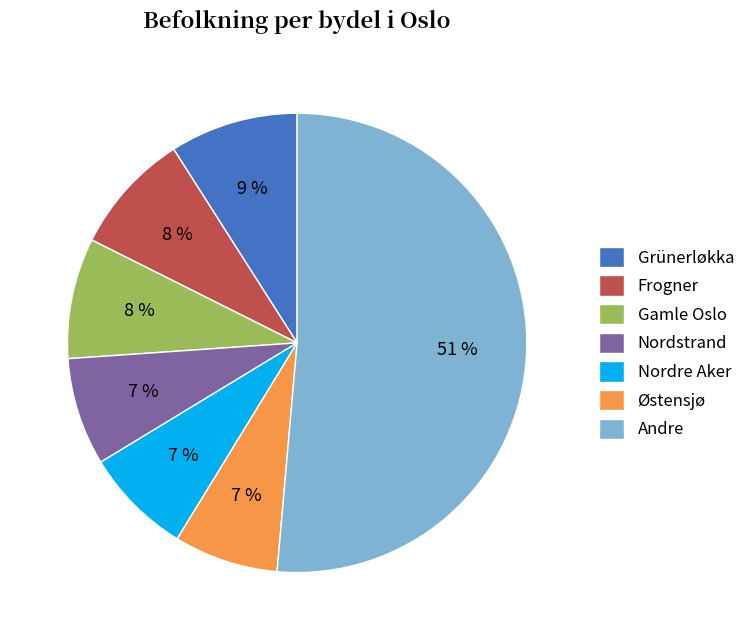

To the nearest percent, what percentage of the pie is Gamle Oslo?

8%